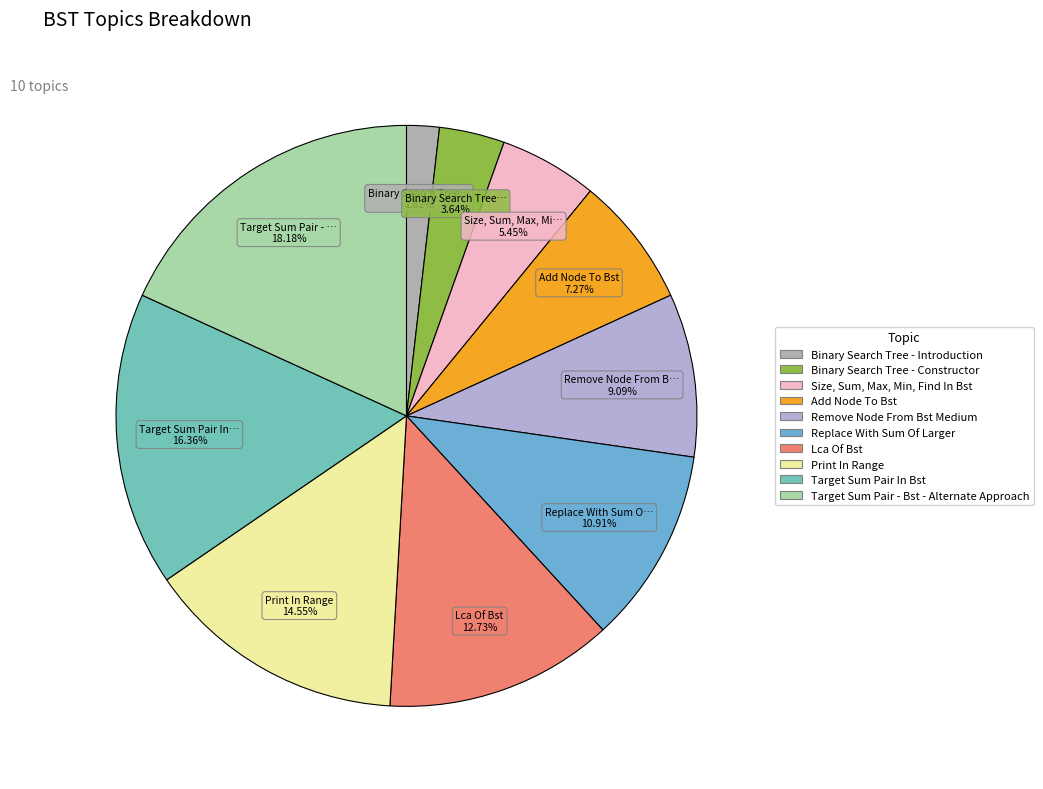

To the nearest percent, what is the difference between the largest and smallest slice percentages?

16%